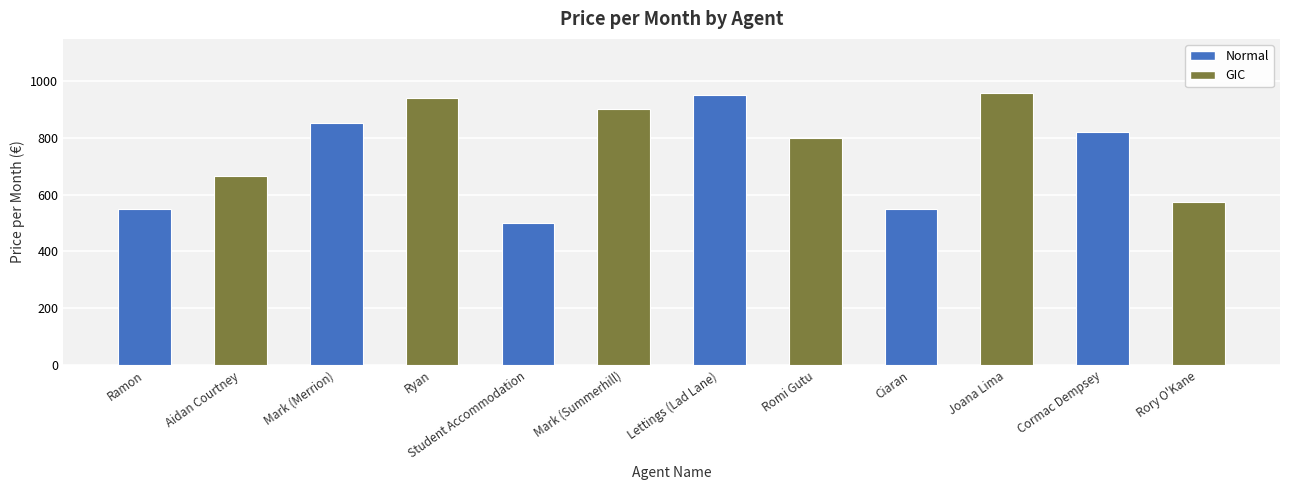

What is the value of the 4th bar from the left?

940